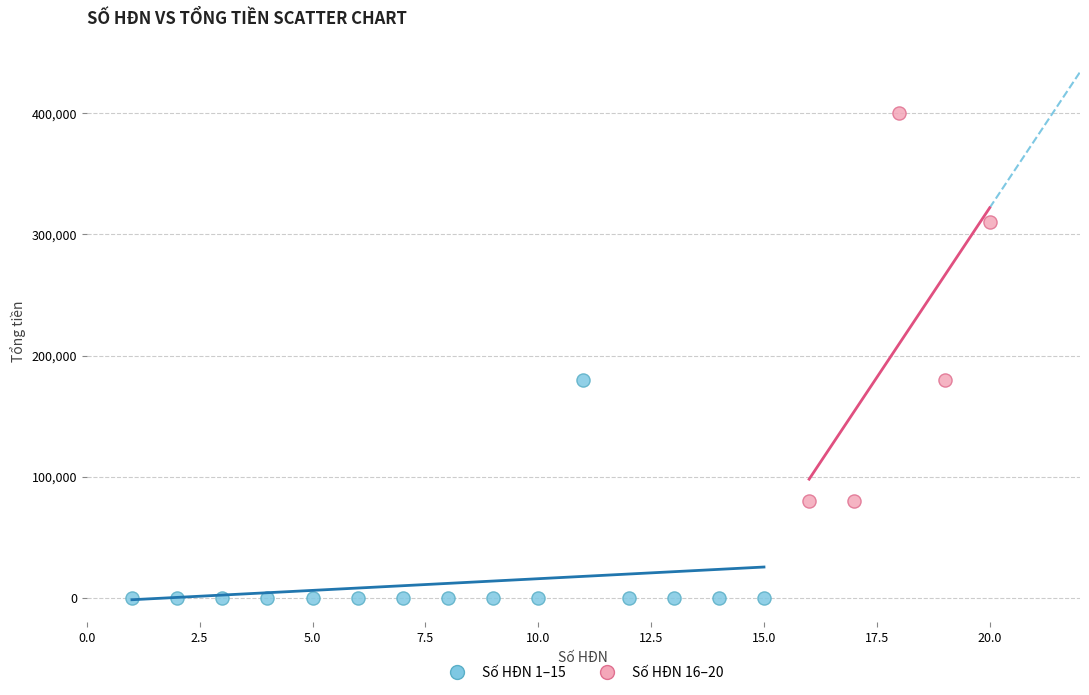

Which series contains the highest Y value?

Số HĐN 16–20